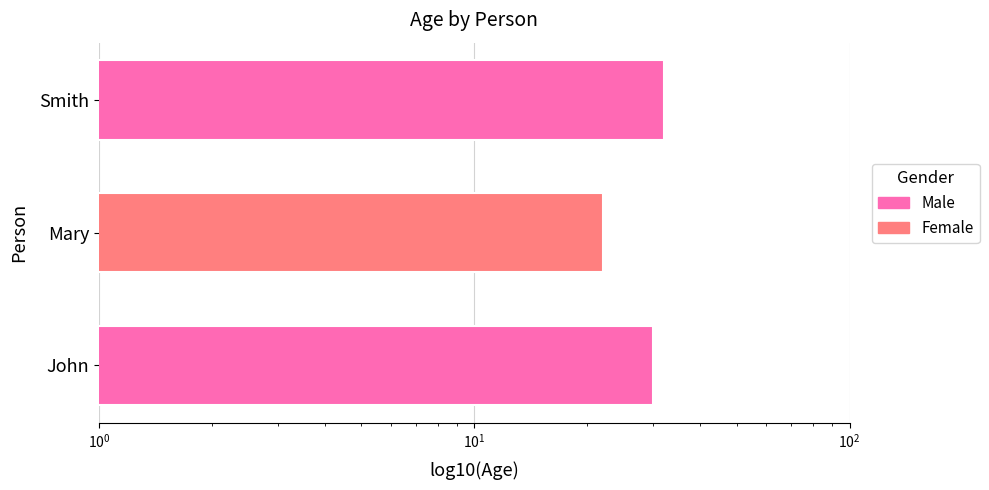

What is the change in value from Mary to Smith?

+10